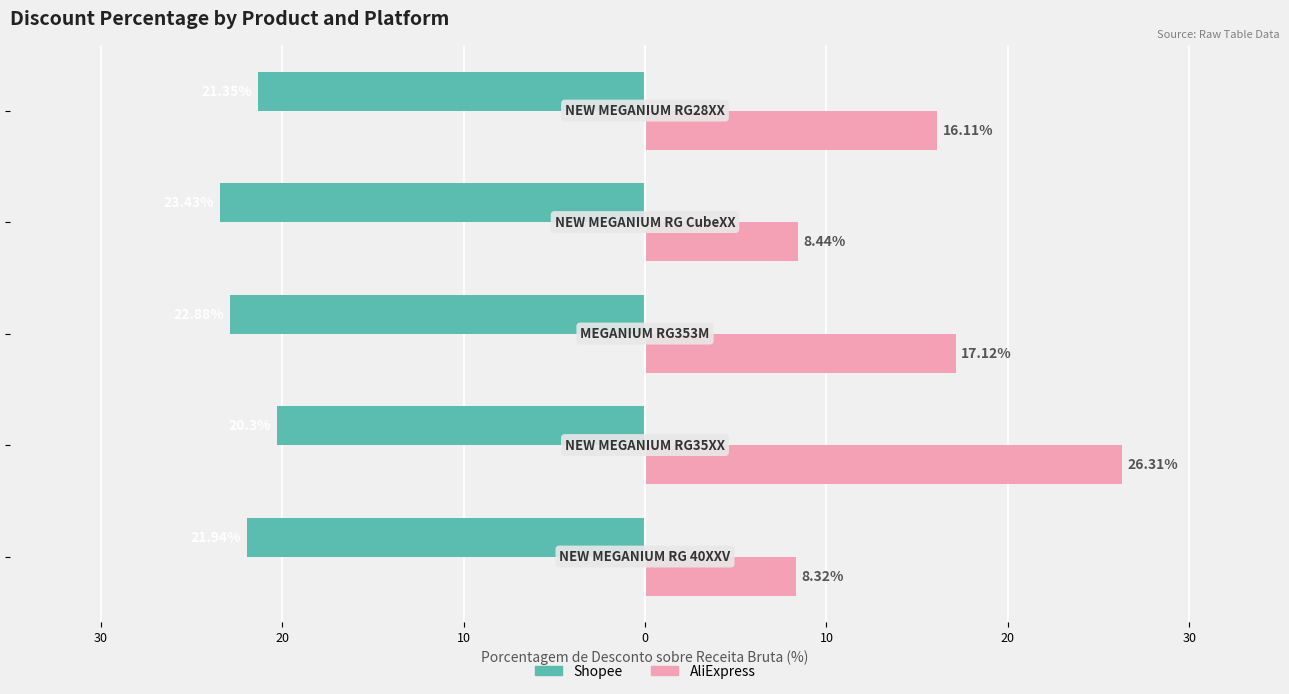

What are all the series names shown in the legend?

Shopee, AliExpress